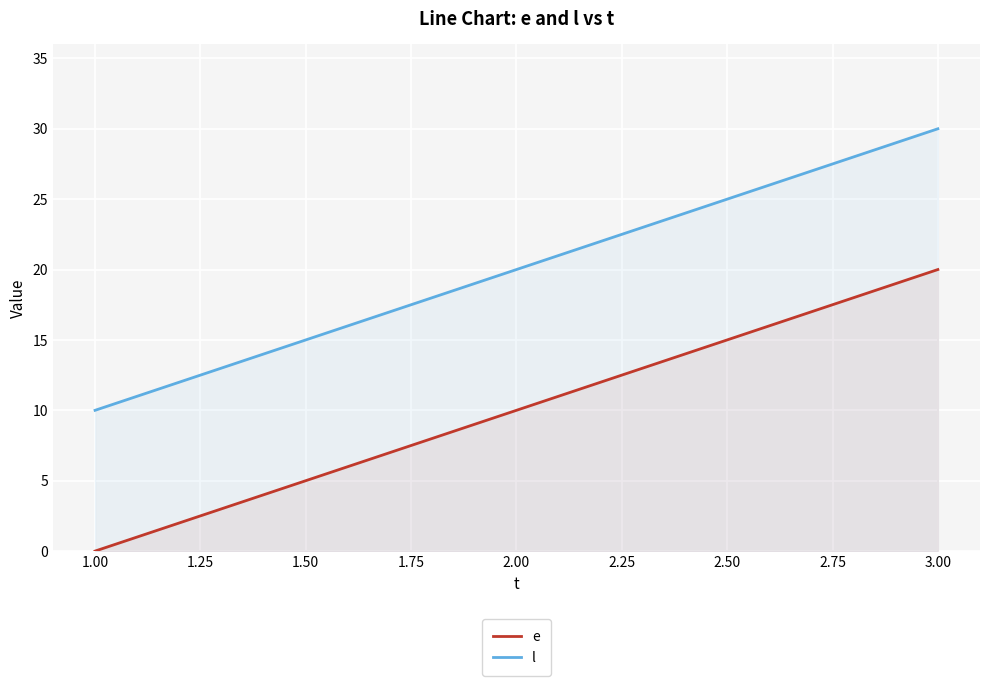

The l series shows 35 at 1.00. True or false?

False